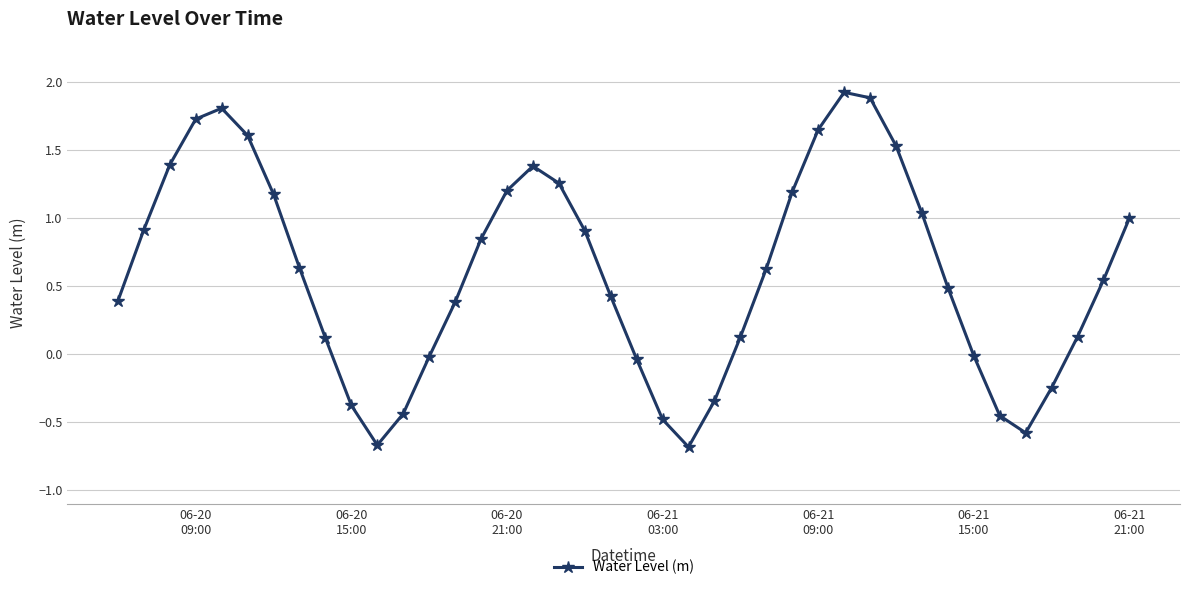

What is the value of the 14th point from the left?

0.4